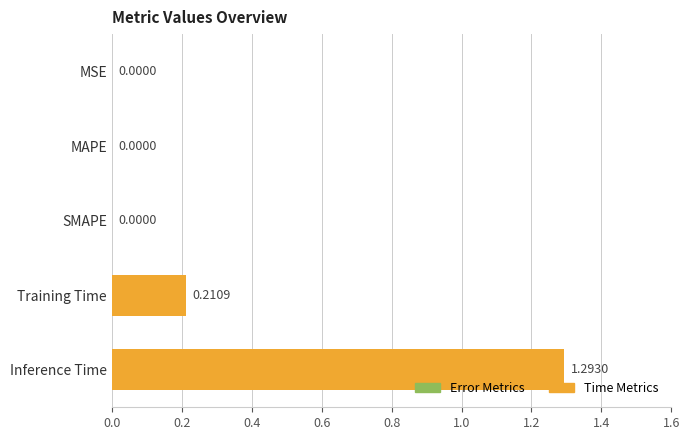

What is the average value?

0.3